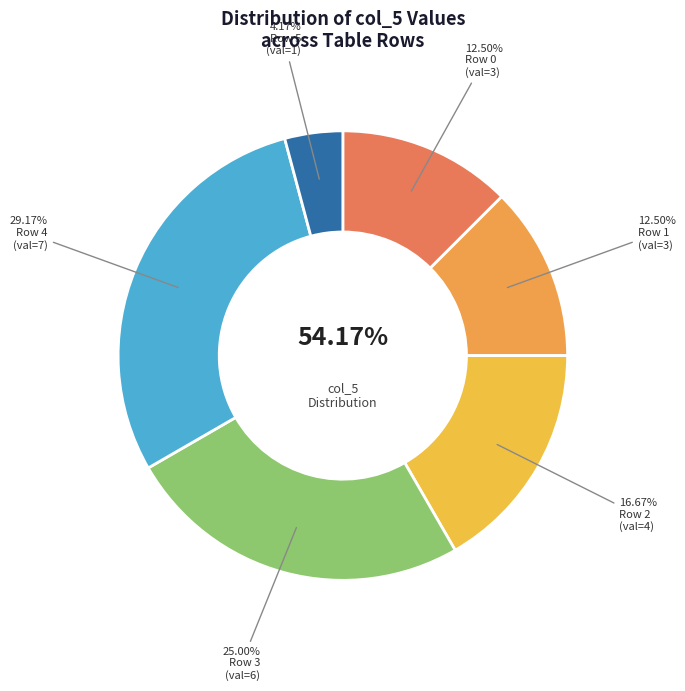

The 0 slice represents 10% of the pie. True or false?

False